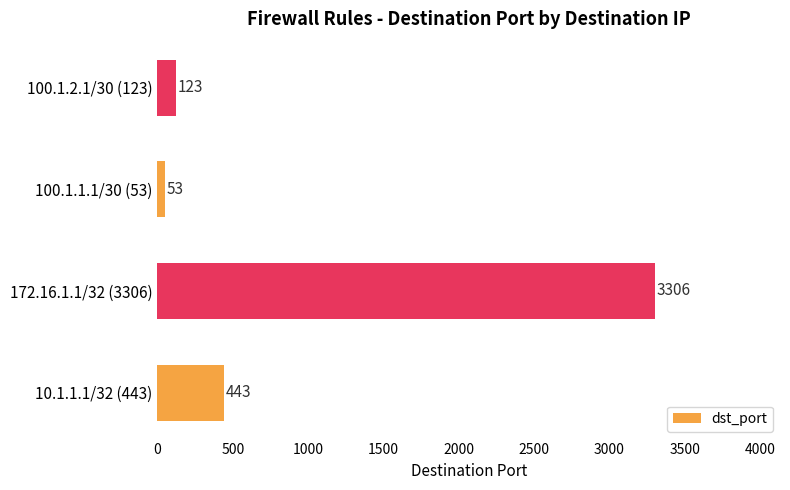

What is the average value?

981